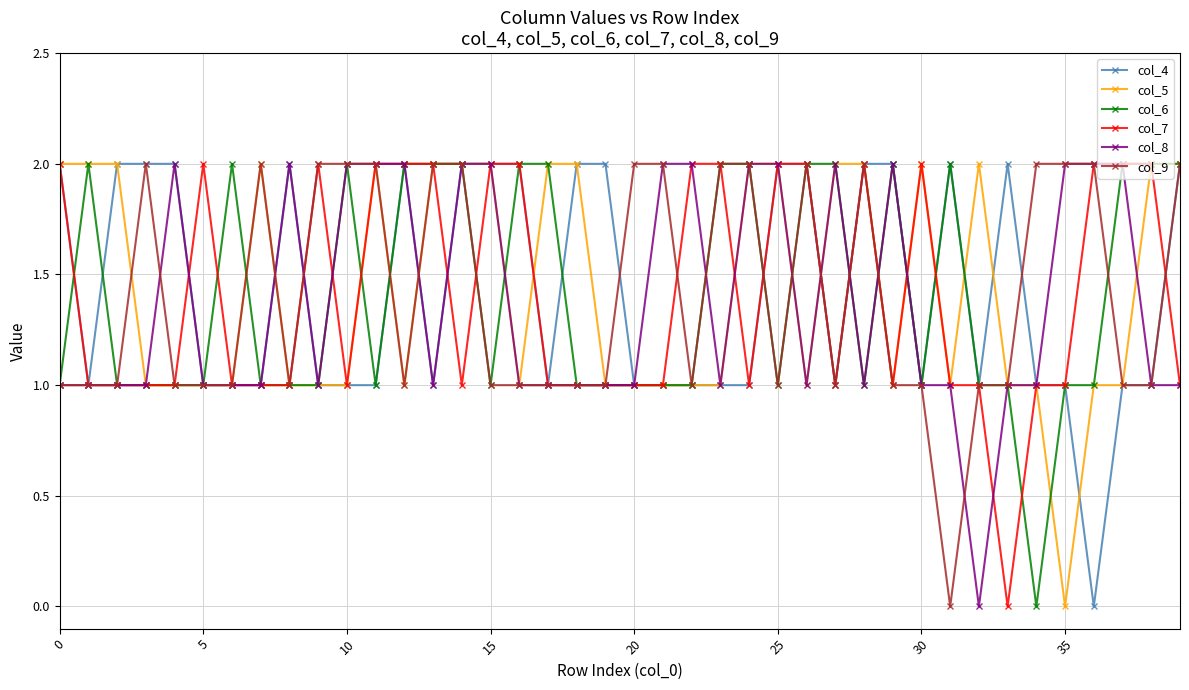

What is the difference between the maximum and minimum values in the col_8 series?

2